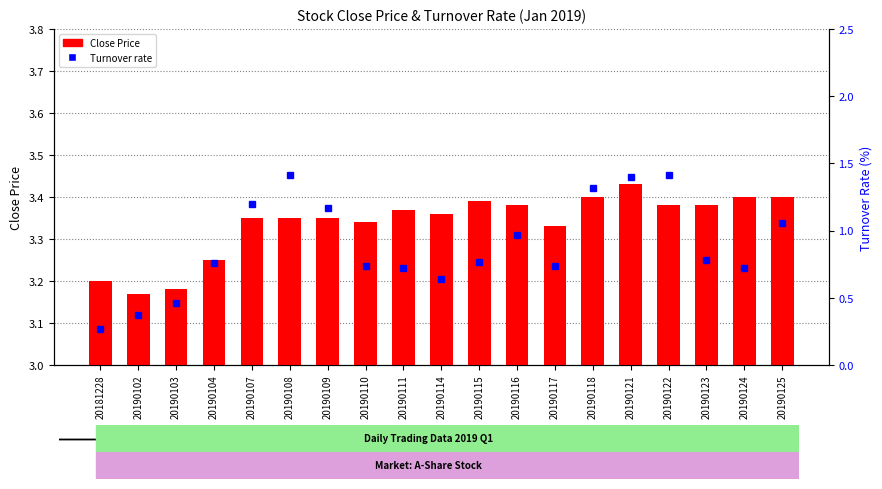

What are all the series names shown in the legend?

Close Price, Turnover rate